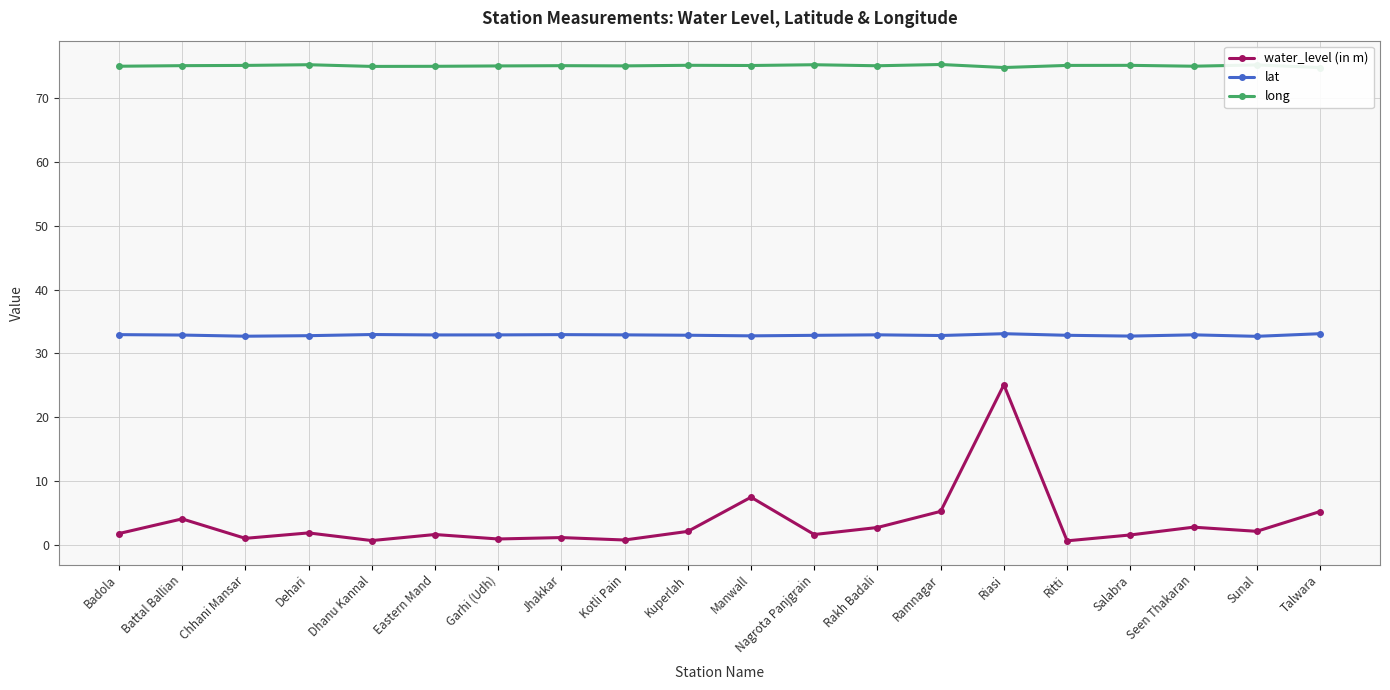

Rank the categories by lat value from lowest to highest.

Sunal, Chhani Mansar, Salabra, Manwall, Dehari, Ramnagar, Nagrota Panjgrain, Ritti, Kuperlah, Battal Ballian, Eastern Mand, Garhi (Udh), Kotli Pain, Seen Thakaran, Rakh Badali, Badola, Jhakkar, Dhanu Kannal, Riasi, Talwara